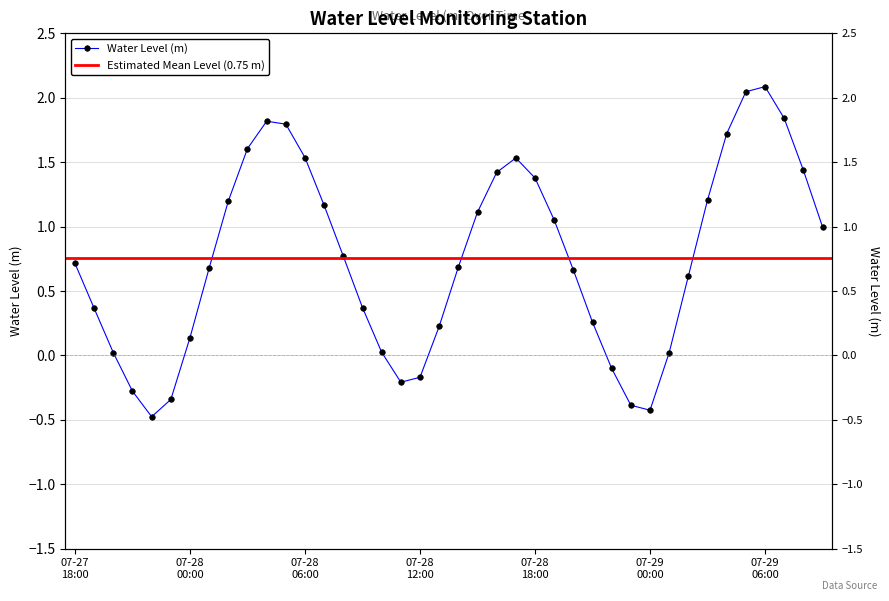

How many positive values are there?

32